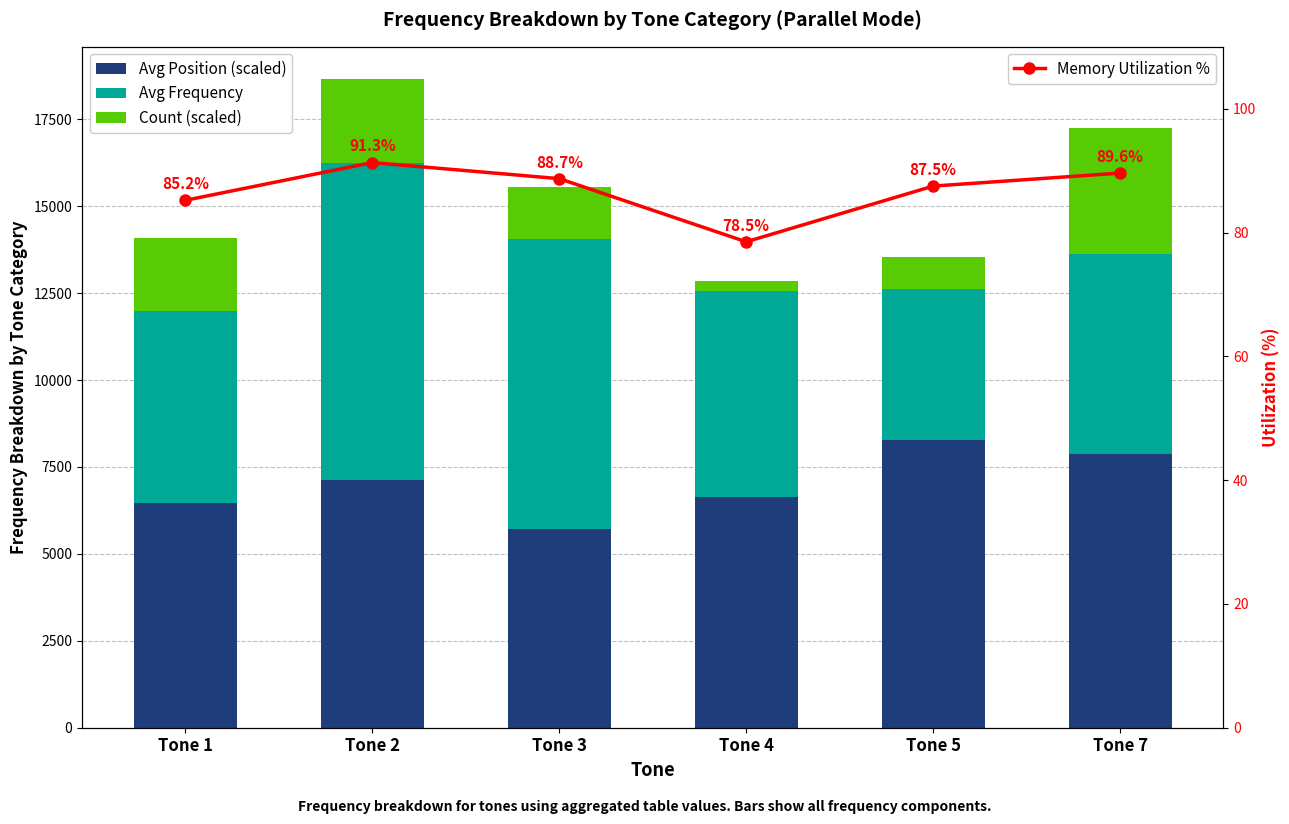

What is the sum of all Memory Utilization % values?

520.8